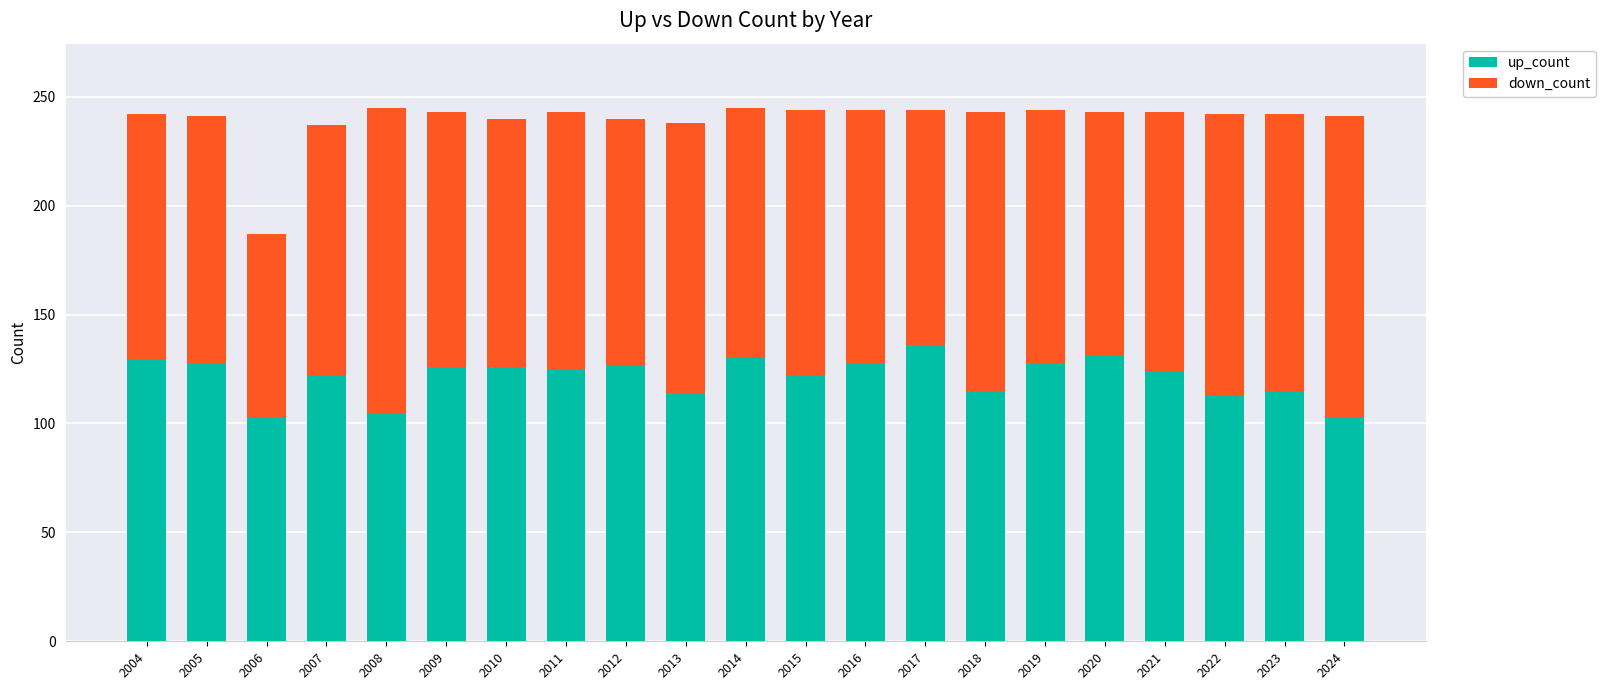

What is the lowest value of the up_count series?

103